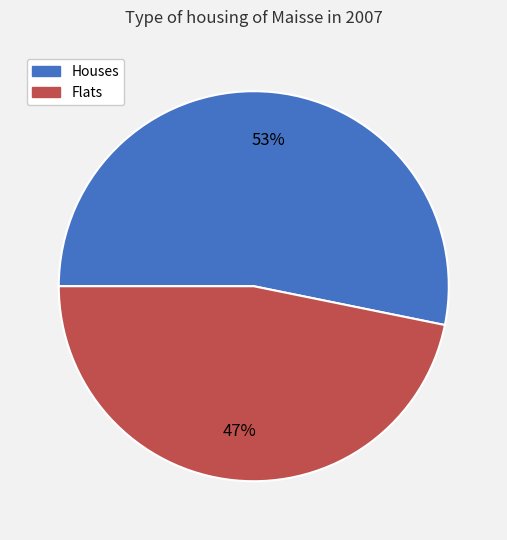

Count the number of slices in the pie.

2